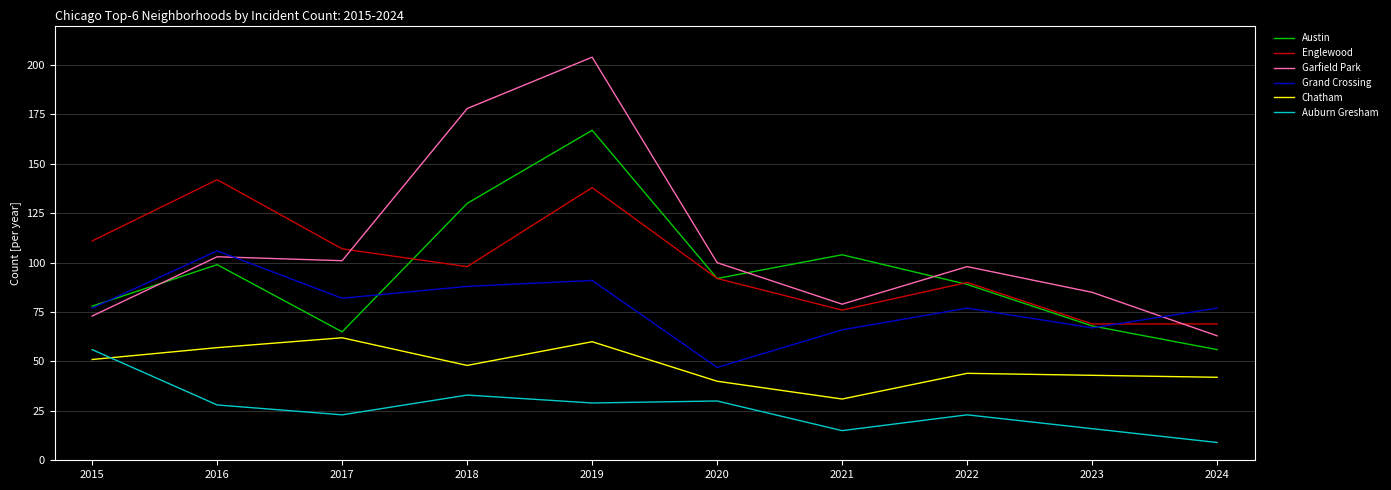

Is the value of Austin at 2023 greater than the value of Englewood at 2015?

No